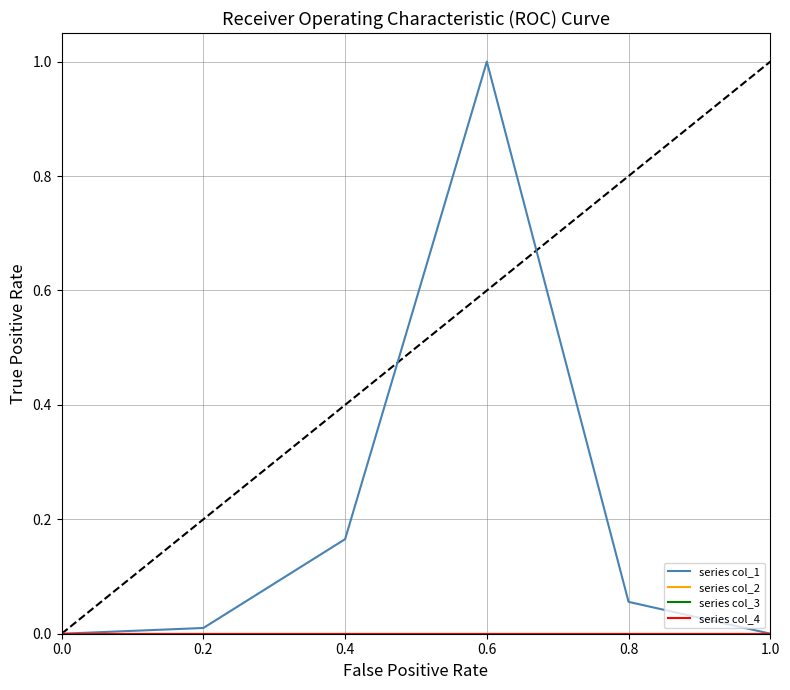

Does the chart display data point markers on the line(s)?

No